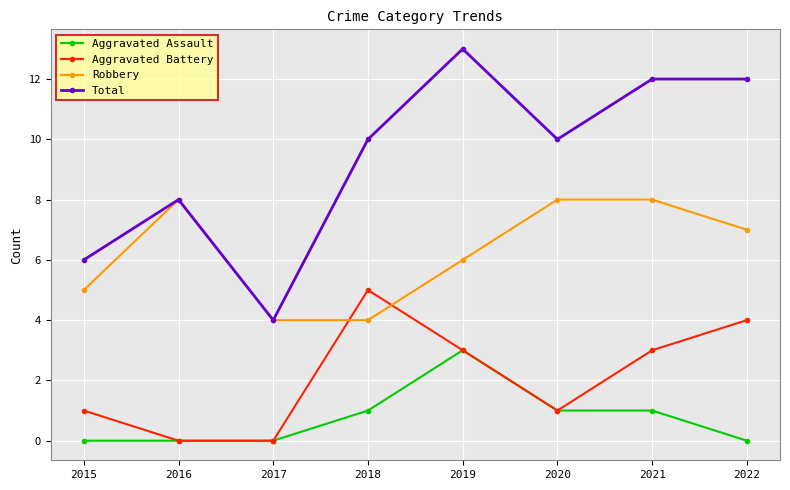

How many series are shown in this chart?

4